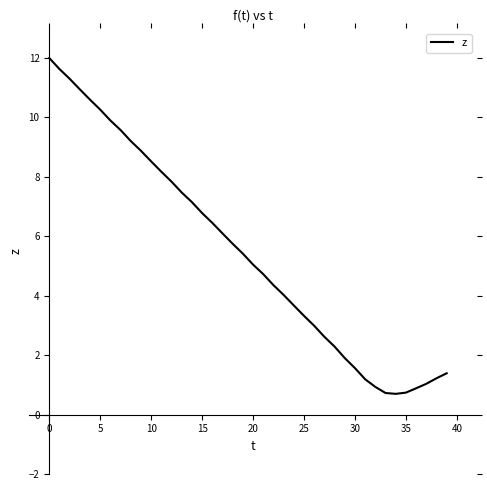

What is the difference between the maximum and minimum values?

11.3